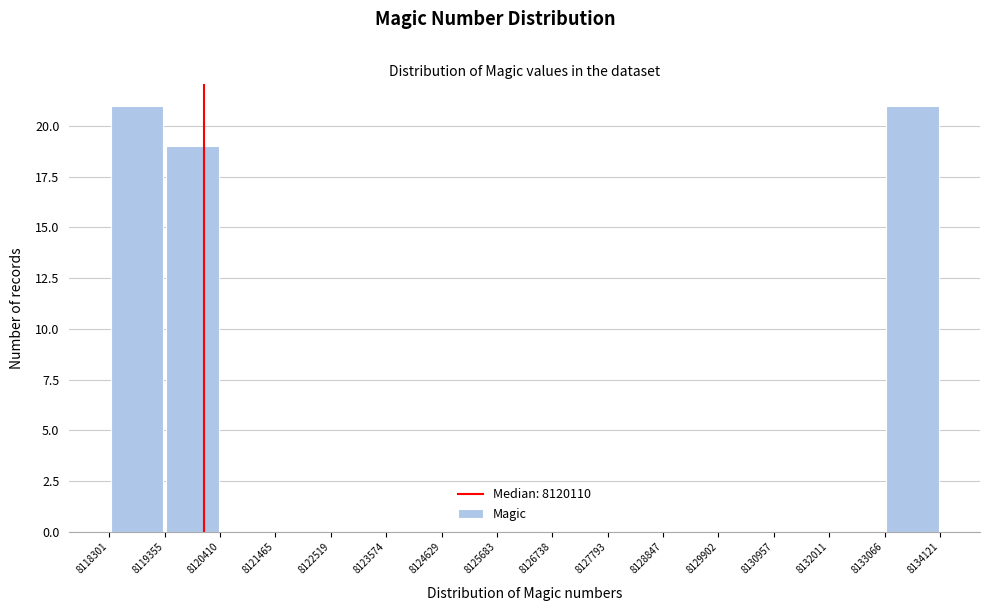

Reading left to right, list every bar in this chart as the range it spans on the x-axis followed by its height. The values are not printed on the chart, so give them approximately, as read against the axis.

8118301 to 8119355: 21
8119355 to 8120410: 19
8120410 to 8121465: 0
8121465 to 8122519: 0
8122519 to 8123574: 0
8123574 to 8124629: 0
8124629 to 8125683: 0
8125683 to 8126738: 0
8126738 to 8127793: 0
8127793 to 8128847: 0
8128847 to 8129902: 0
8129902 to 8130957: 0
8130957 to 8132011: 0
8132011 to 8133066: 0
8133066 to 8134121: 21